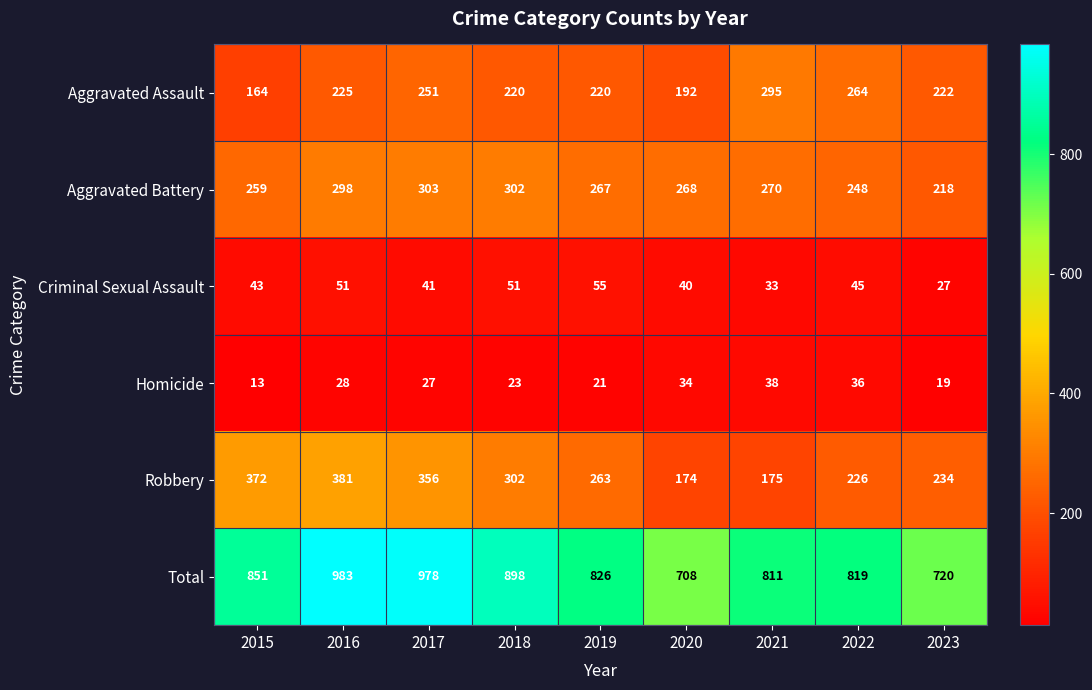

What is the difference between the highest and lowest values at 2019?

805